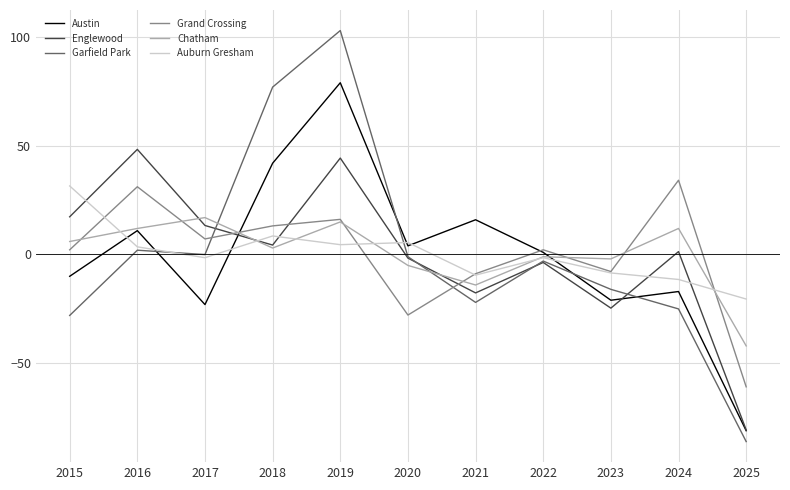

At which category is the sum across all series the highest?

2019